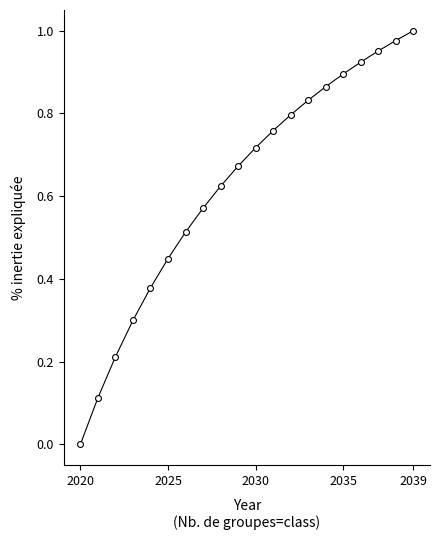

What is the range of X values (max minus min)?

19.0